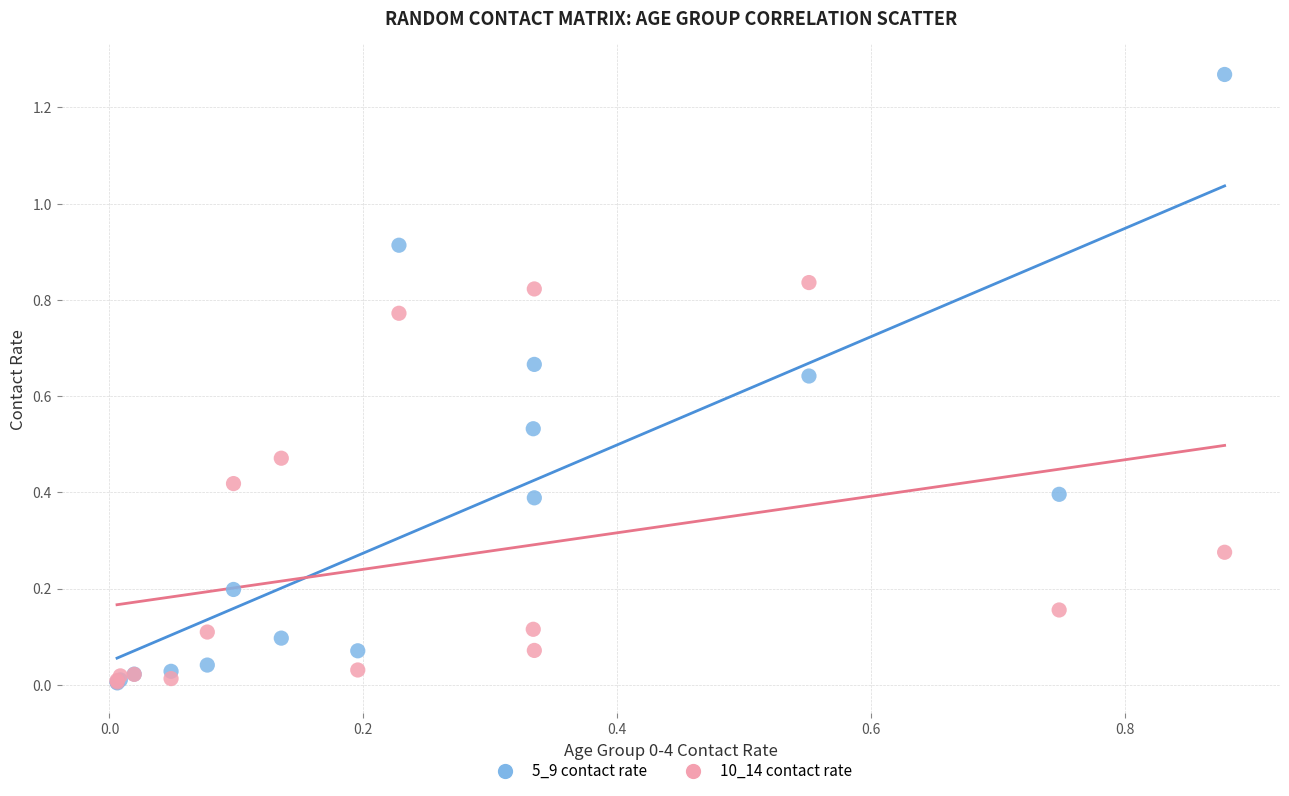

What are all the series names shown in the legend?

5_9 contact rate, 10_14 contact rate